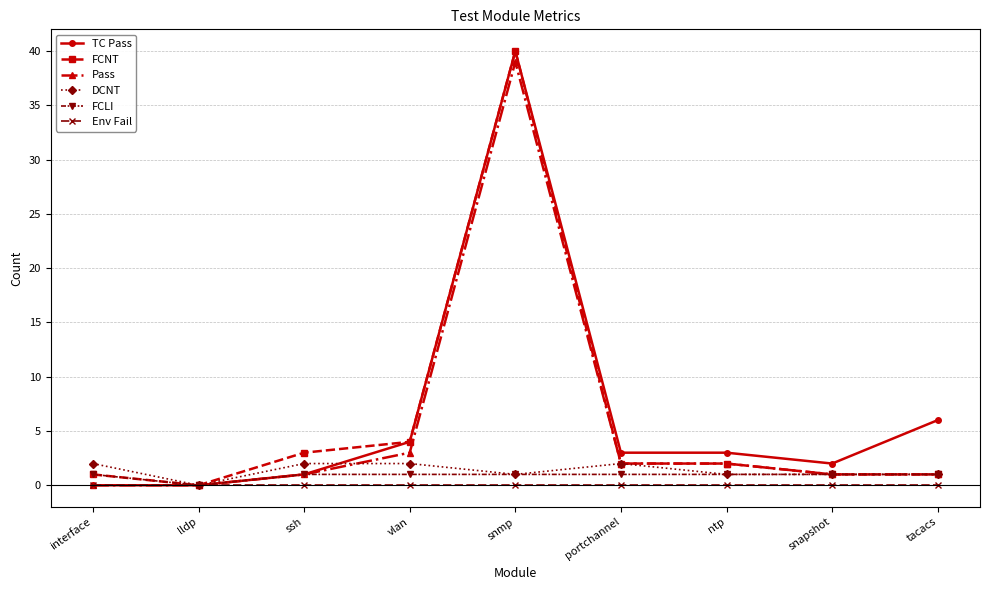

Which category has the highest value in the Pass series?

snmp